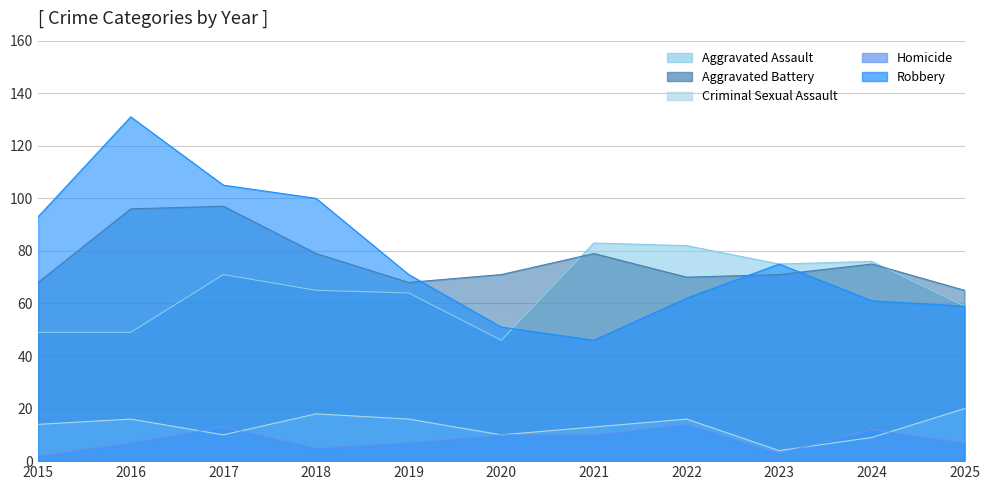

What is the difference between the maximum and minimum values in the Robbery series?

85